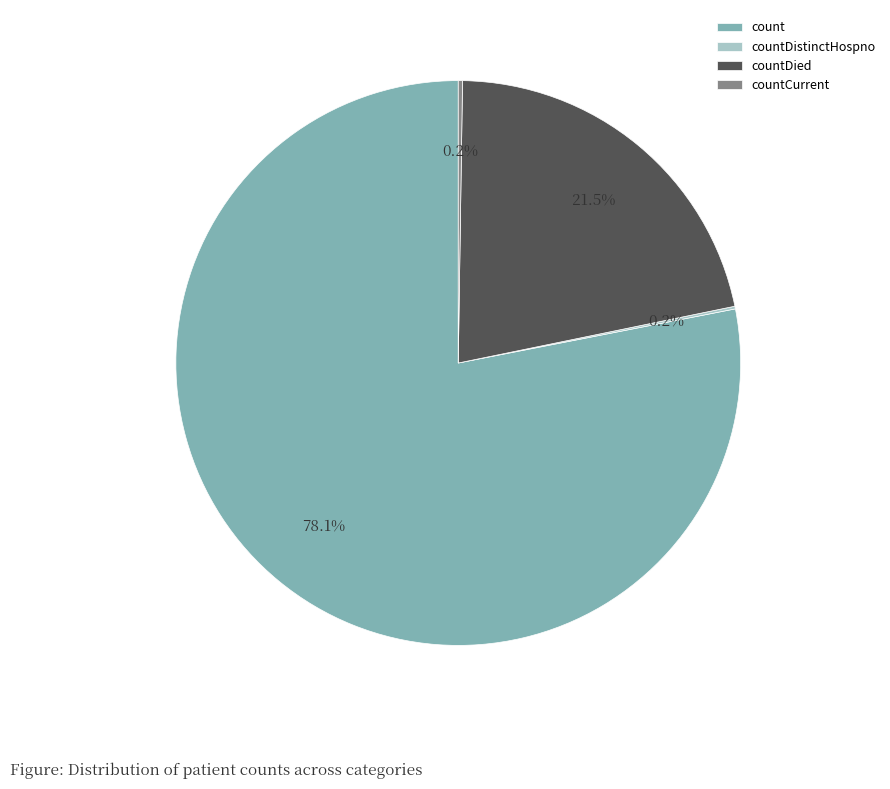

What is the largest slice in the pie chart?

count